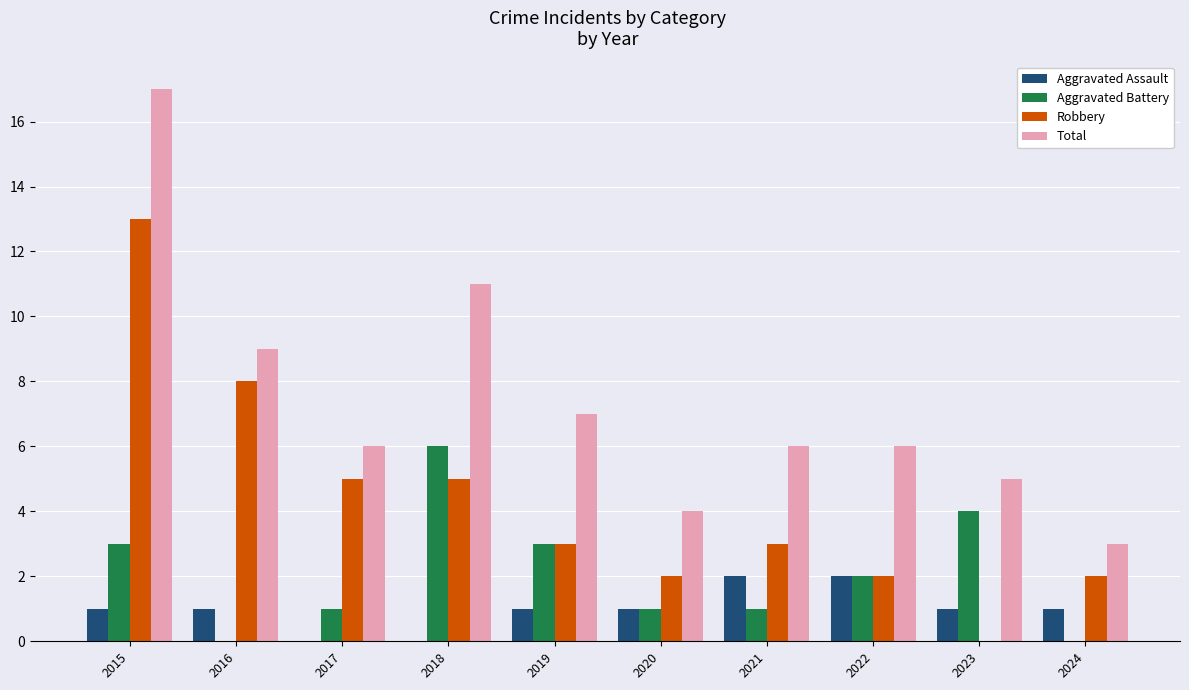

What is the sum of the Aggravated Assault values at 2021 and 2020?

3